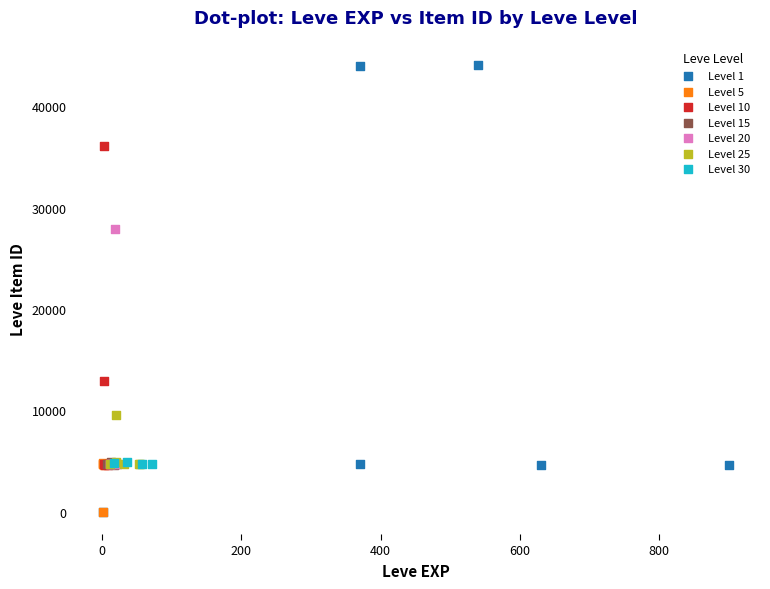

Which series has the largest Y range (max minus min)?

Level 1